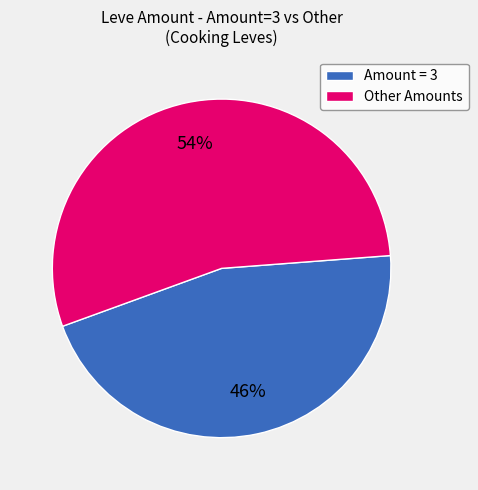

To the nearest percent, what percentage of the pie is Other Amounts?

54%